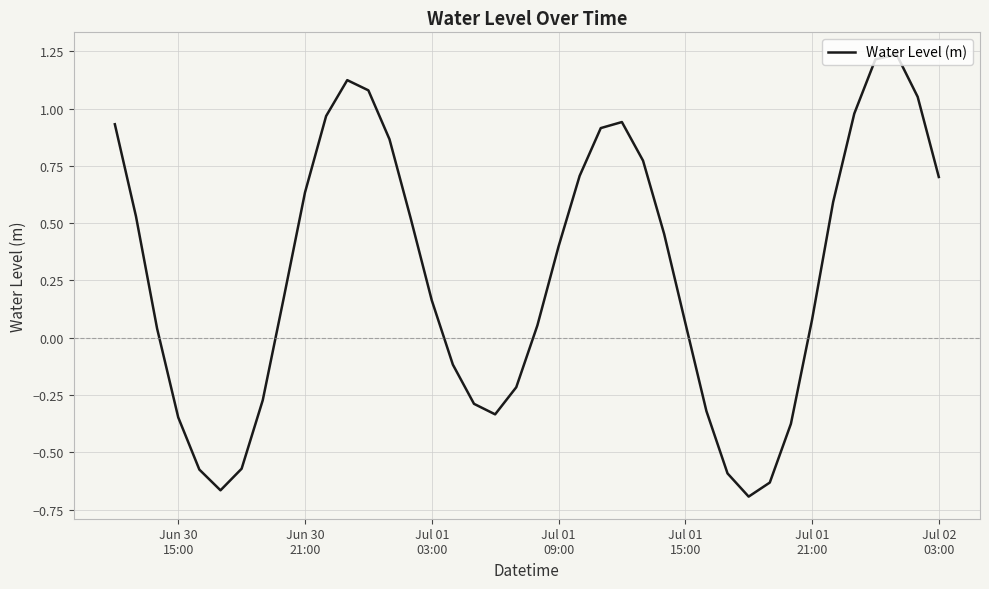

How many values are below zero?

14